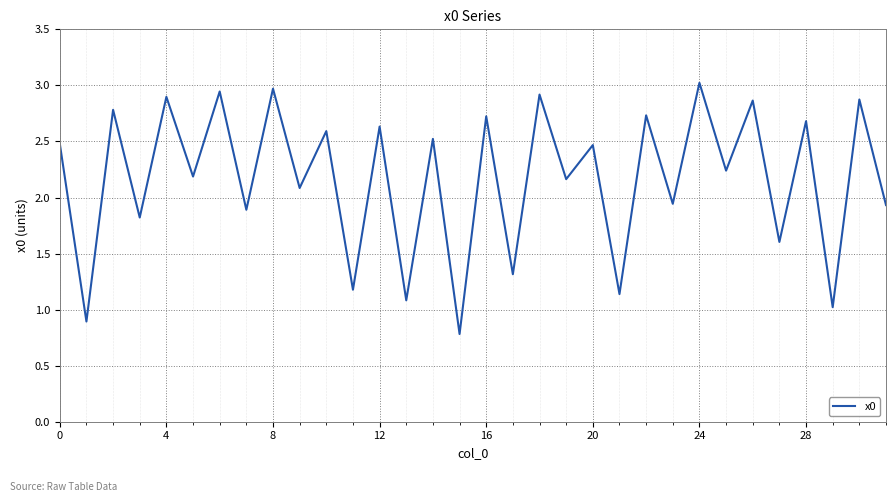

What is the smallest value displayed?

0.8